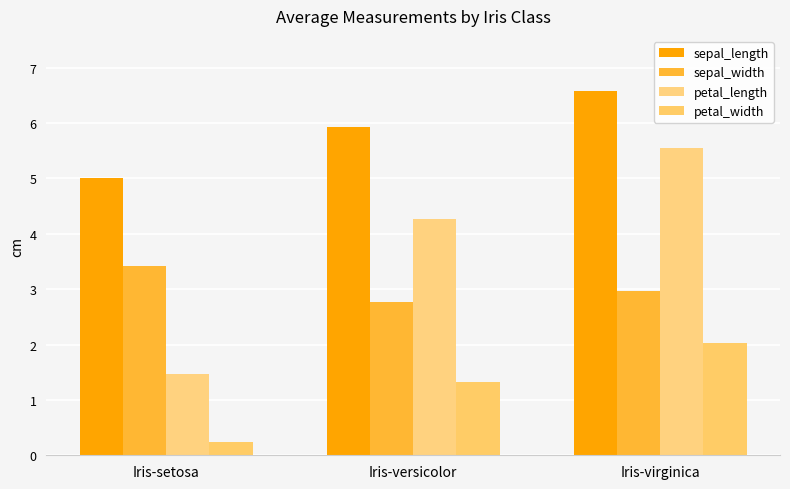

Which series changed the most between Iris-setosa and Iris-virginica?

petal_length